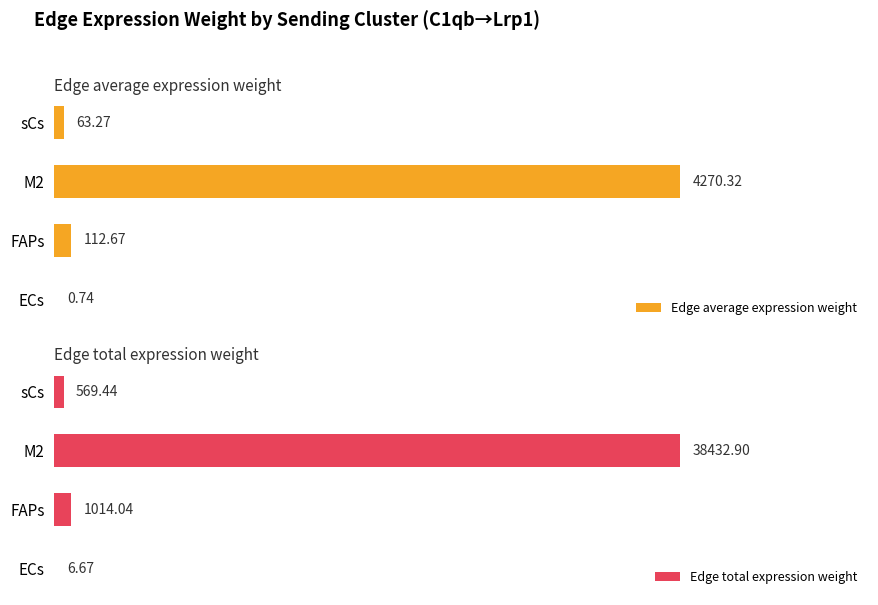

Which series has the largest total across all categories?

Edge total expression weight